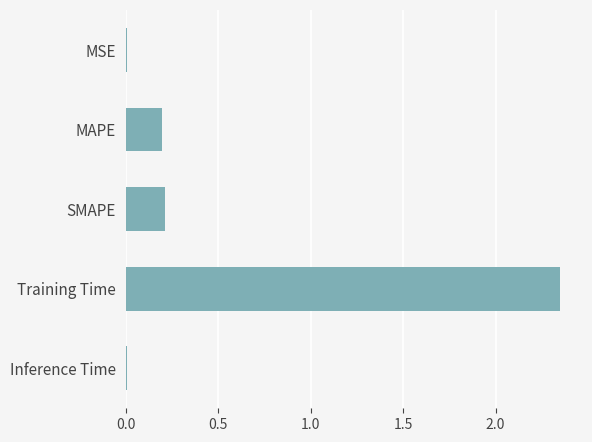

What is the sum of all values?

2.8